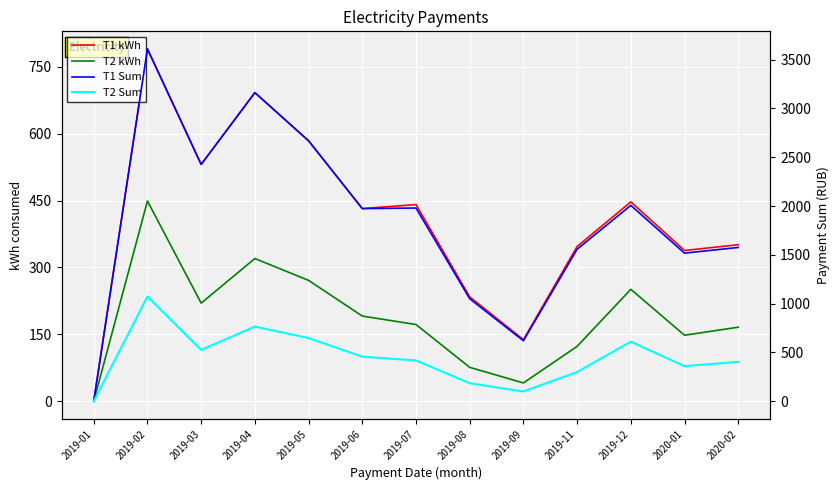

Is the value of T2 Sum at 2019-07 greater than the value of T1 Sum at 2019-07?

No